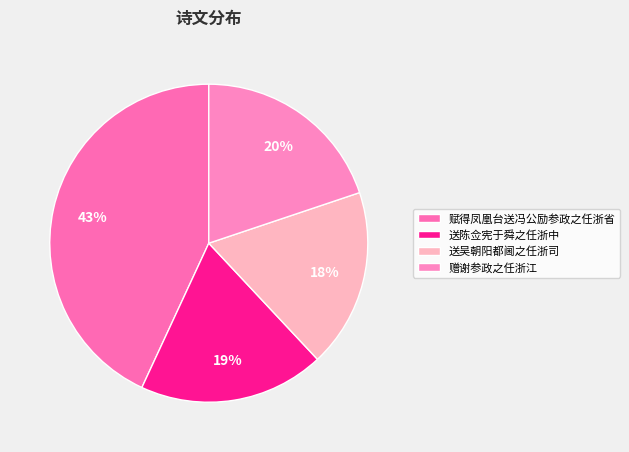

What is the ratio of the value at 赠谢参政之任浙江 to the value at 赋得凤凰台送冯公励参政之任浙省?

0.5